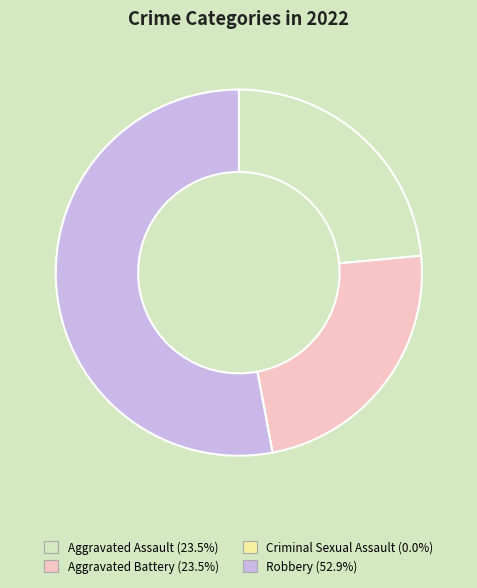

True or false: Aggravated Assault accounts for 24% of the total.

True